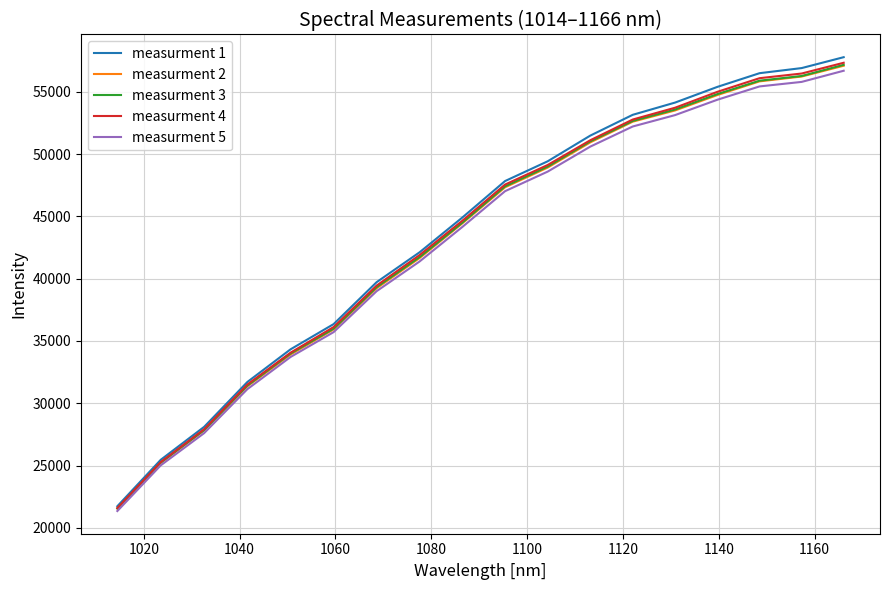

What is the highest value of the measurment 5 series?

56690.5